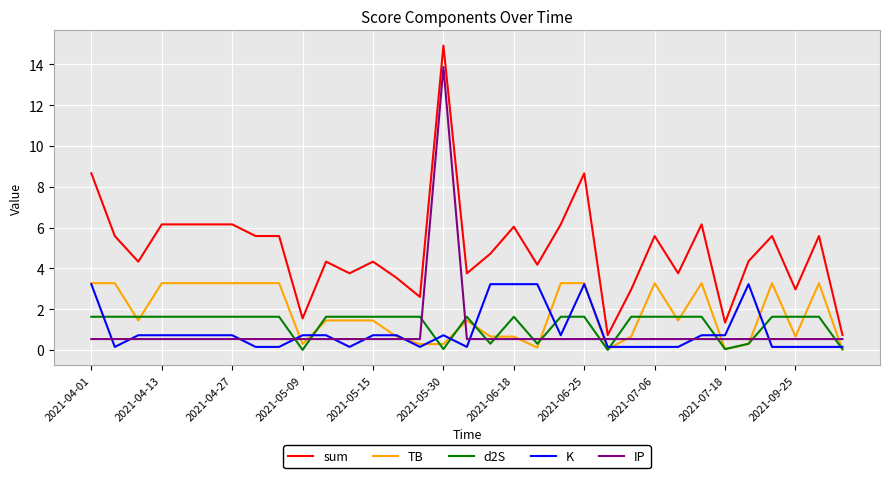

What is the average value of the TB series?

1.8